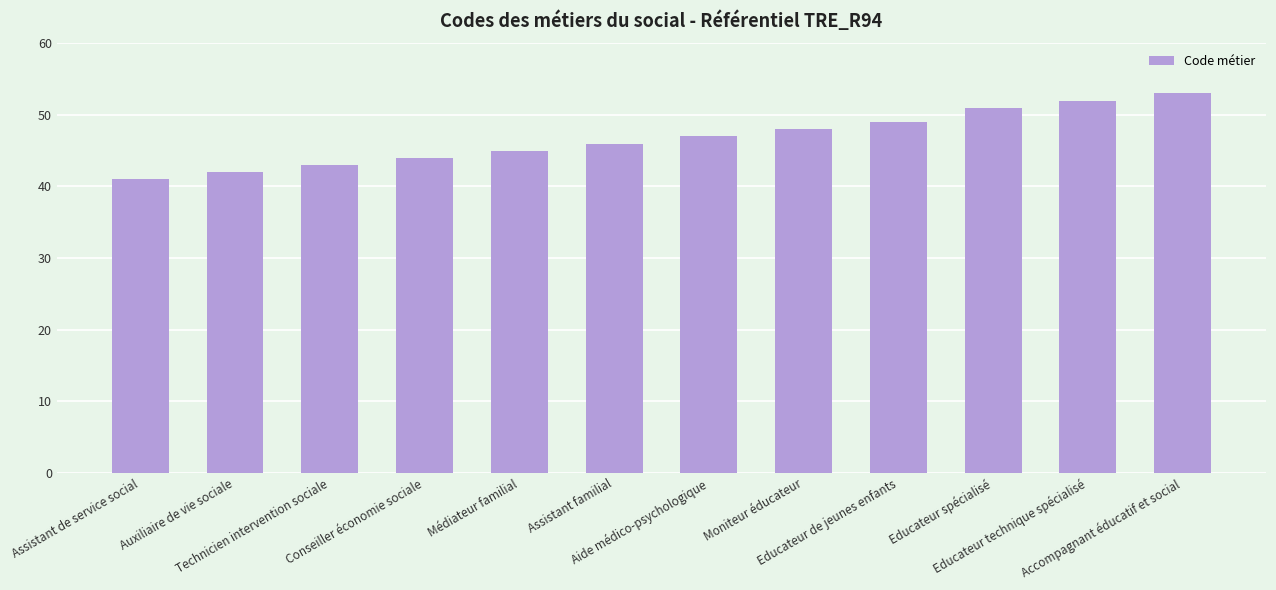

How many series are shown in this chart?

1